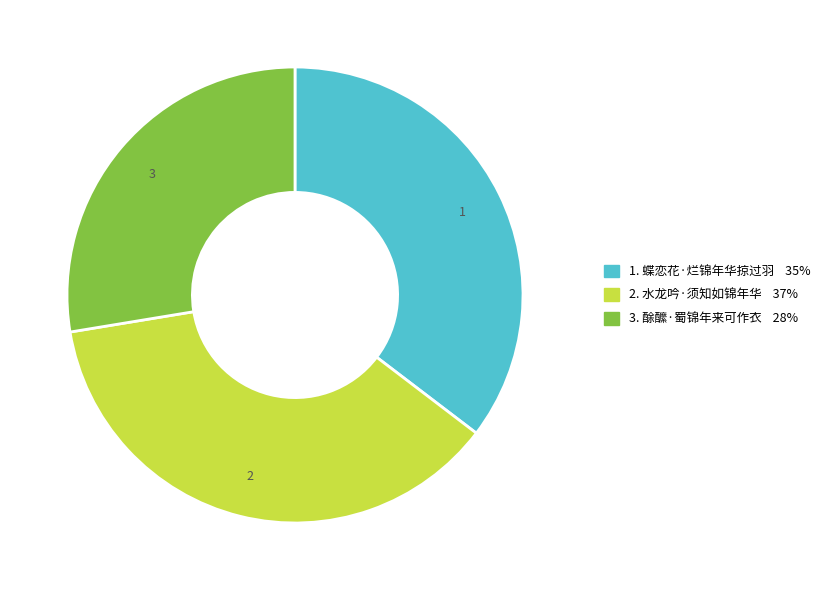

Is there any slice that represents more than half of the pie?

No